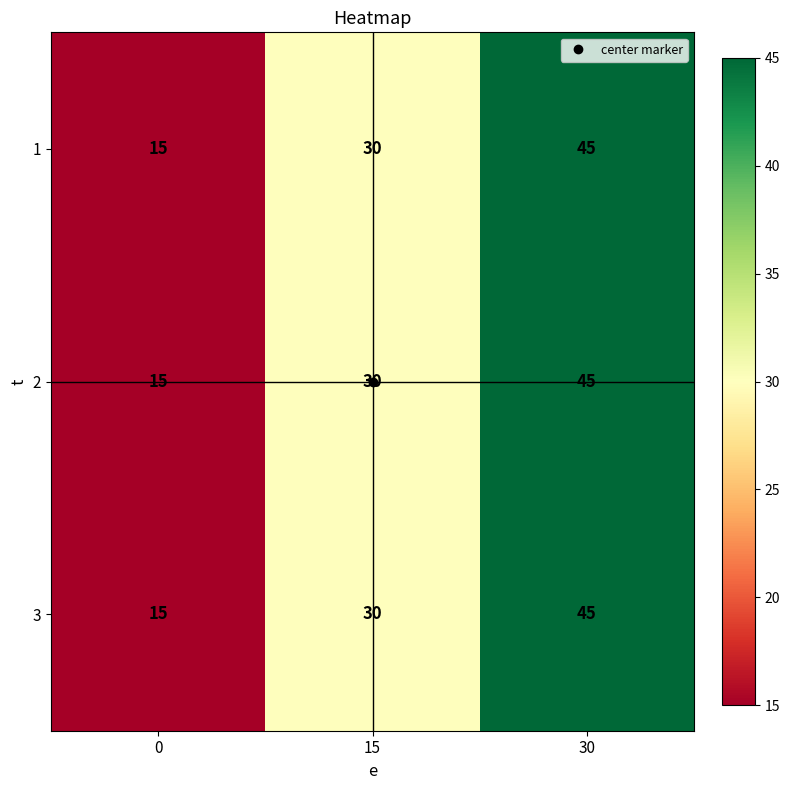

How many data points does each series have?

3